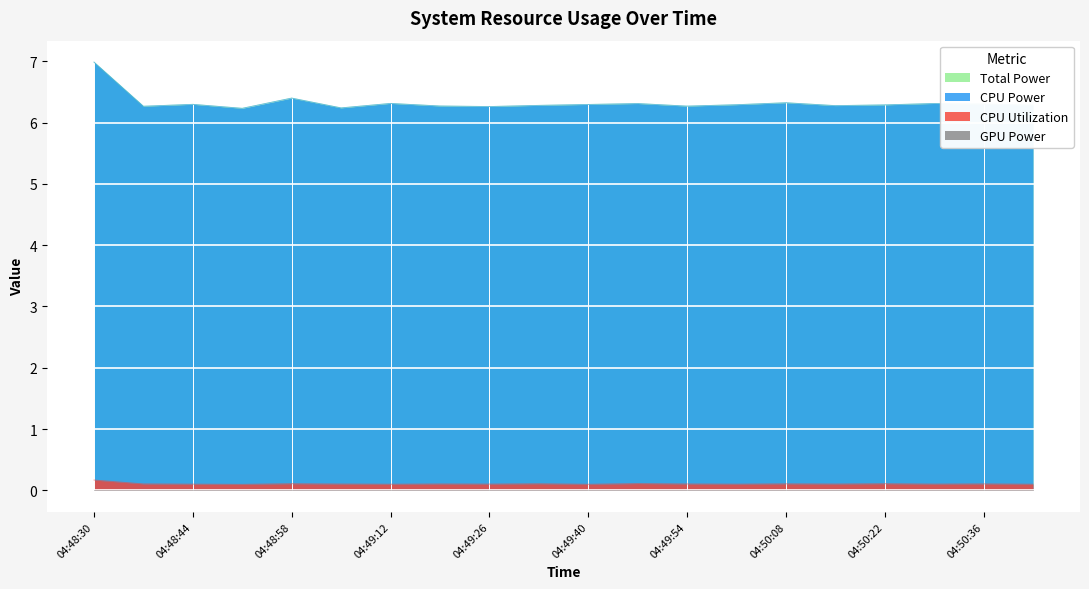

How many categories are shown in the chart?

20